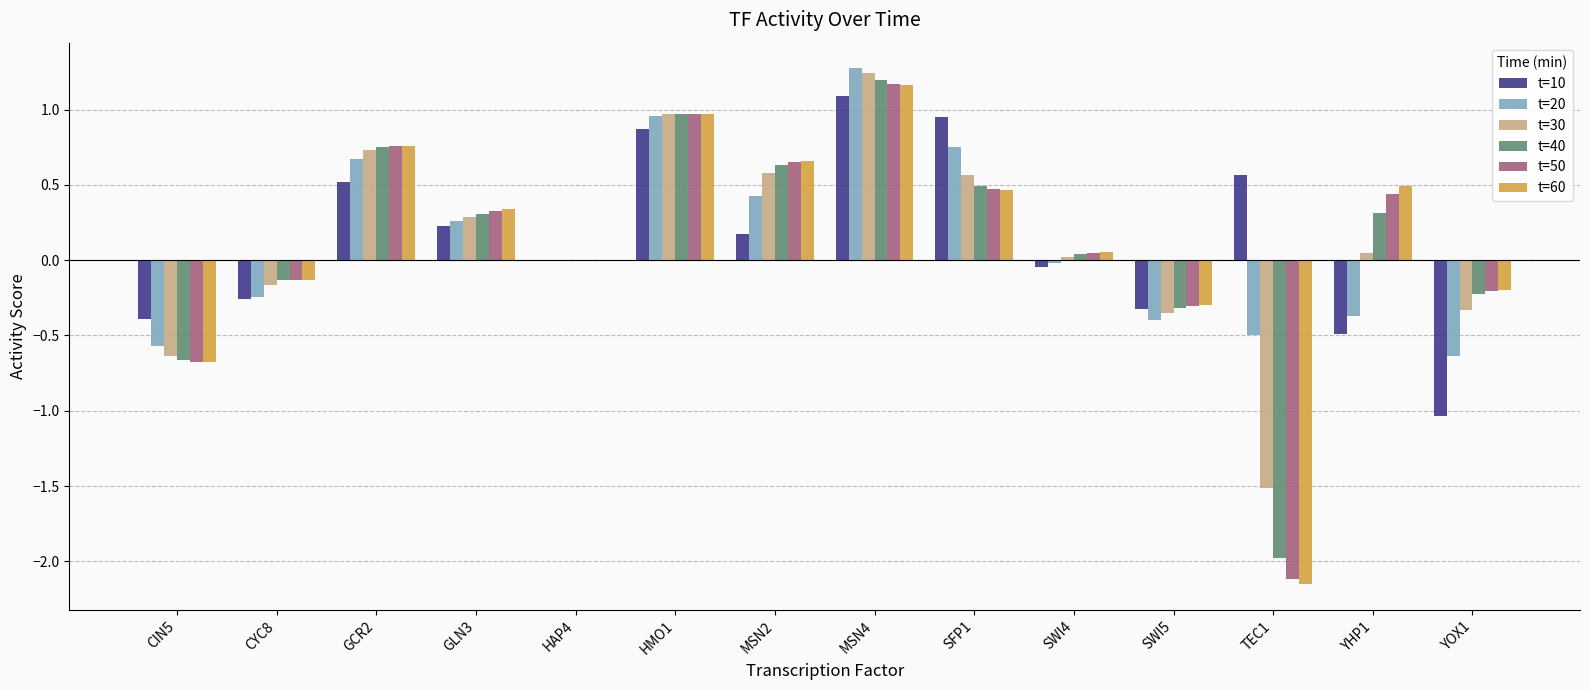

What is the greatest value displayed?

1.3